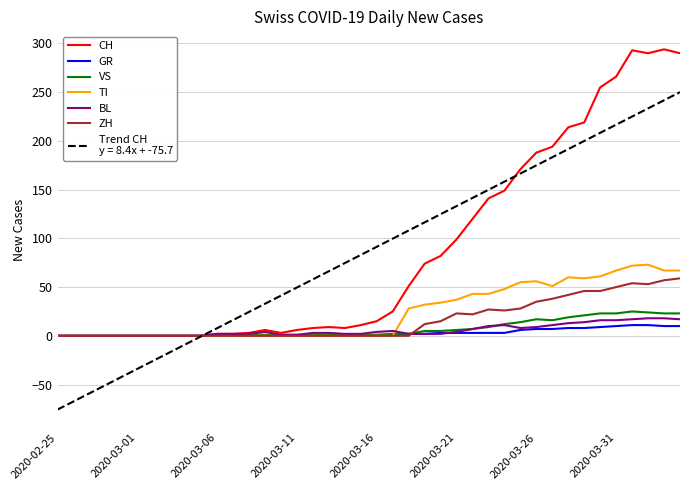

What is the maximum value shown in the chart?

294.0